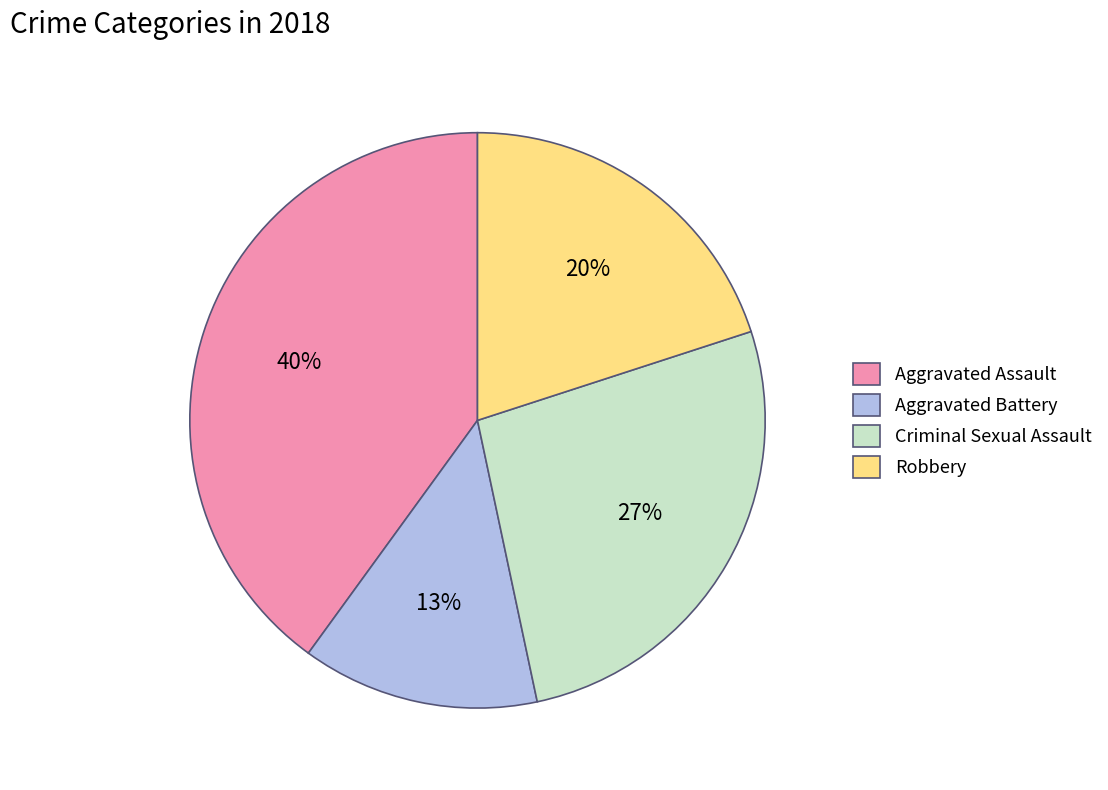

Between Robbery and Aggravated Assault, which is larger?

Aggravated Assault